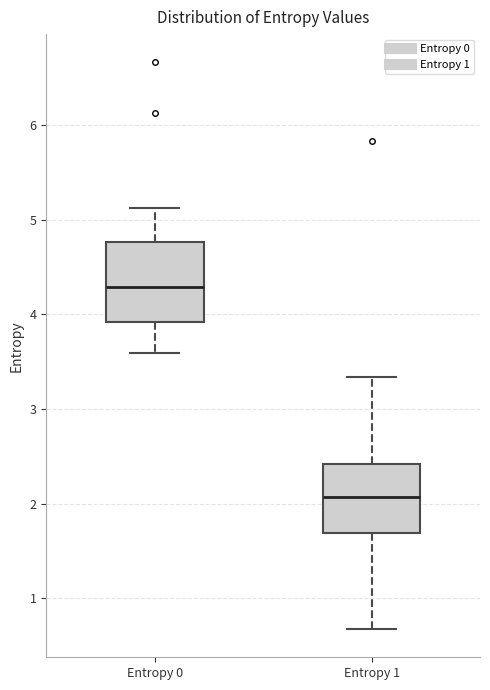

Which box's median line is the highest?

Entropy 0